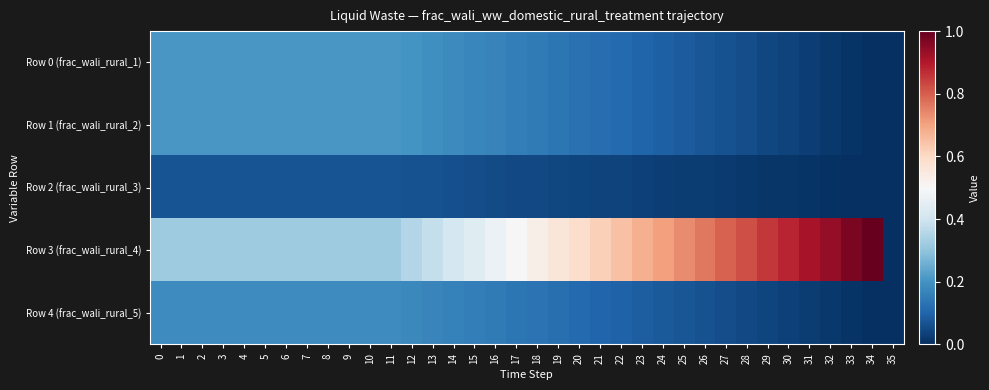

At 8, list the series in order from largest to smallest.

Row 3 (frac_wali_rural_4), Row 0 (frac_wali_rural_1), Row 1 (frac_wali_rural_2), Row 4 (frac_wali_rural_5), Row 2 (frac_wali_rural_3)